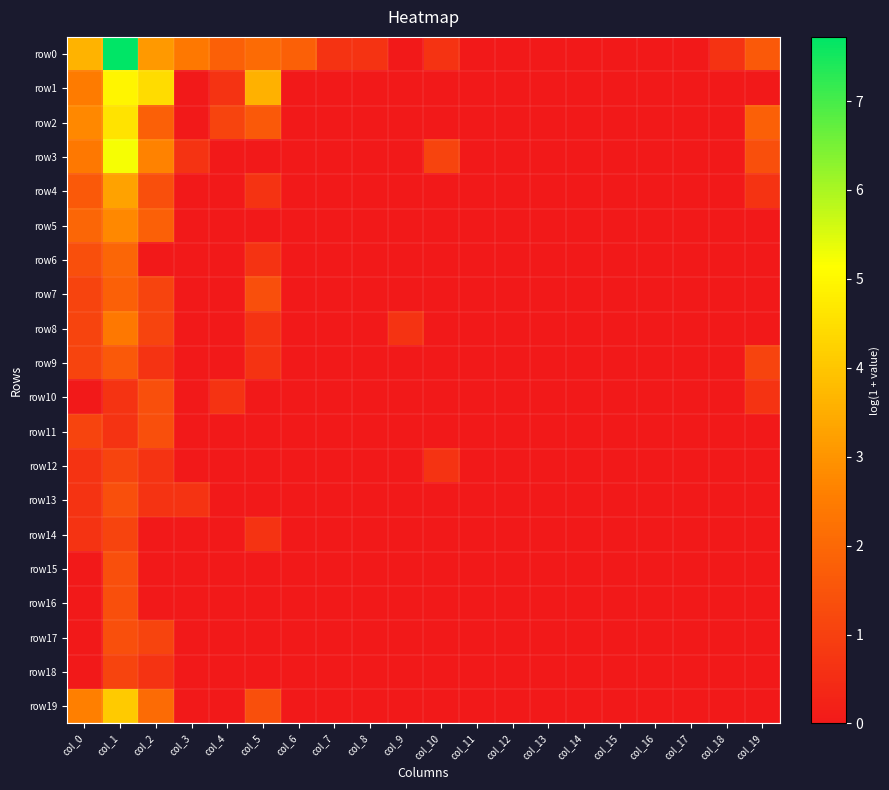

How many series are shown in this chart?

20